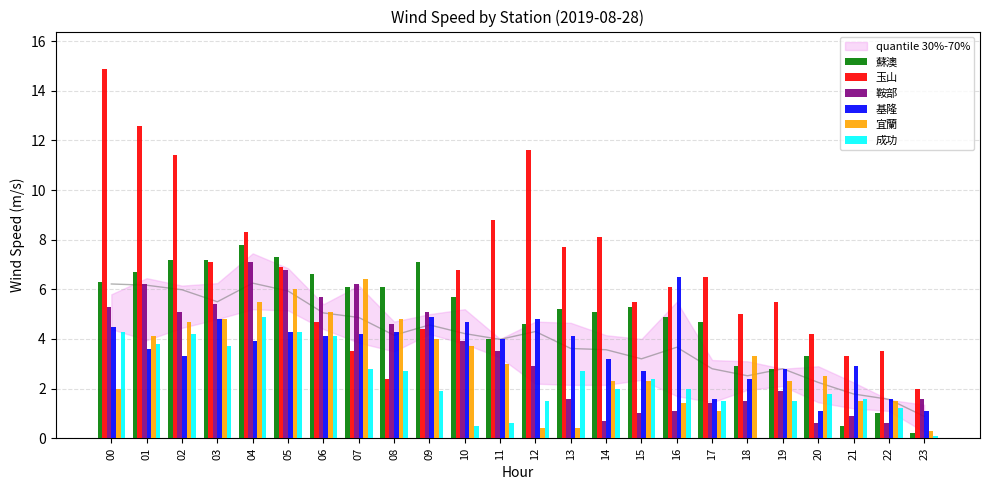

How many positive values does the 成功 series have?

23